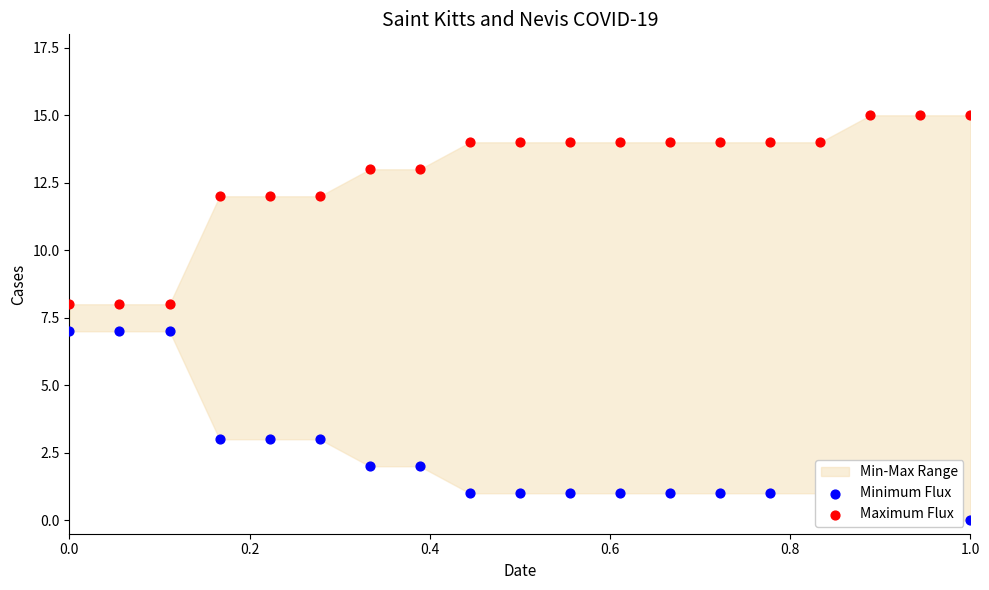

At how many categories does at least one series exceed 10?

16